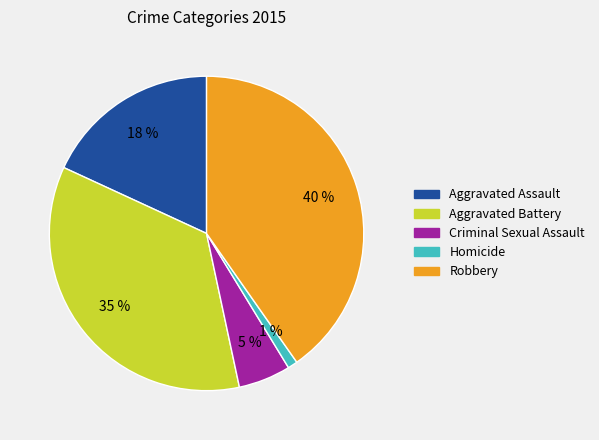

Do Aggravated Battery and Criminal Sexual Assault together represent more than half of the pie?

No